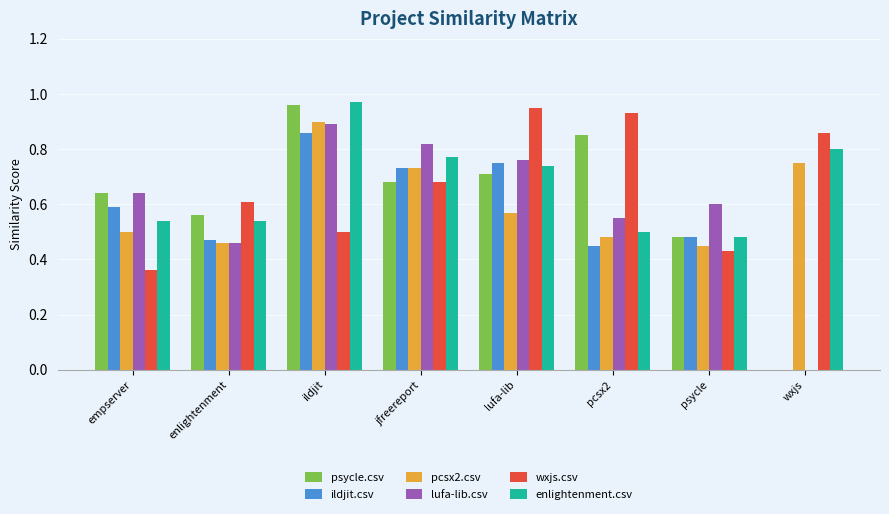

Is it true that ildjit.csv equals 0.3 at lufa-lib?

False